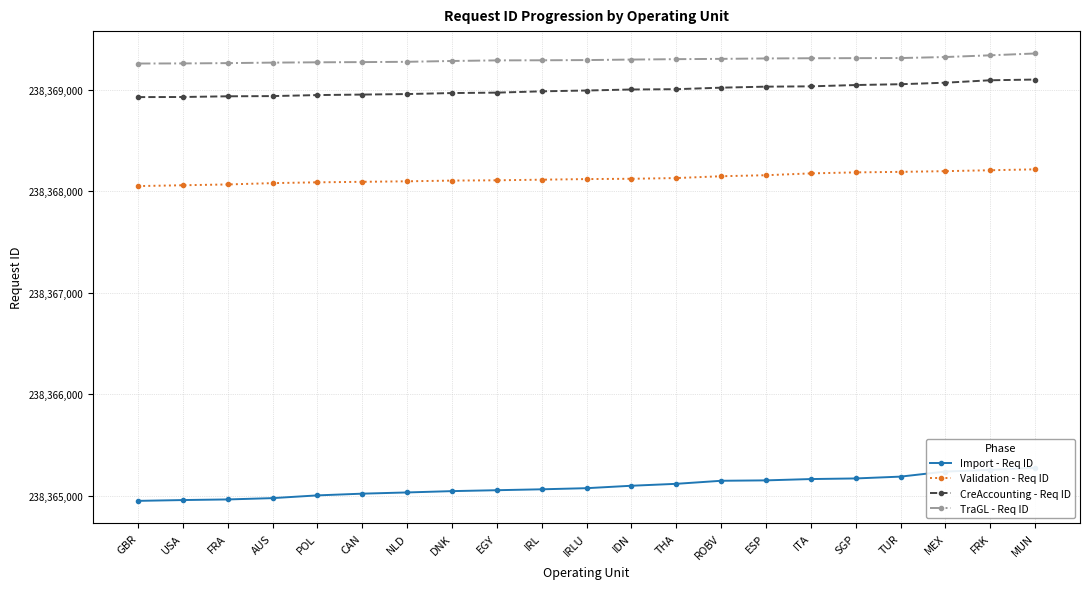

Reading left to right, transcribe all the data shown in this chart.

Import - Req ID: 238364948	238364956	238364962	238364975	238365002	238365019	238365031	238365044	238365053	238365062	238365073	238365097	238365116	238365146	238365150	238365163	238365169	238365187	238365237	238365253	238365274
Validation - Req ID: 238368051	238368059	238368067	238368080	238368088	238368093	238368098	238368105	238368108	238368114	238368120	238368123	238368130	238368148	238368158	238368176	238368186	238368191	238368198	238368207	238368216
CreAccounting - Req ID: 238368928	238368929	238368936	238368938	238368948	238368953	238368958	238368968	238368972	238368985	238368993	238369003	238369006	238369021	238369031	238369034	238369047	238369055	238369070	238369094	238369101
TraGL - Req ID: 238369259	238369260	238369263	238369268	238369271	238369273	238369276	238369284	238369290	238369291	238369293	238369298	238369302	238369305	238369309	238369311	238369312	238369313	238369323	238369340	238369358